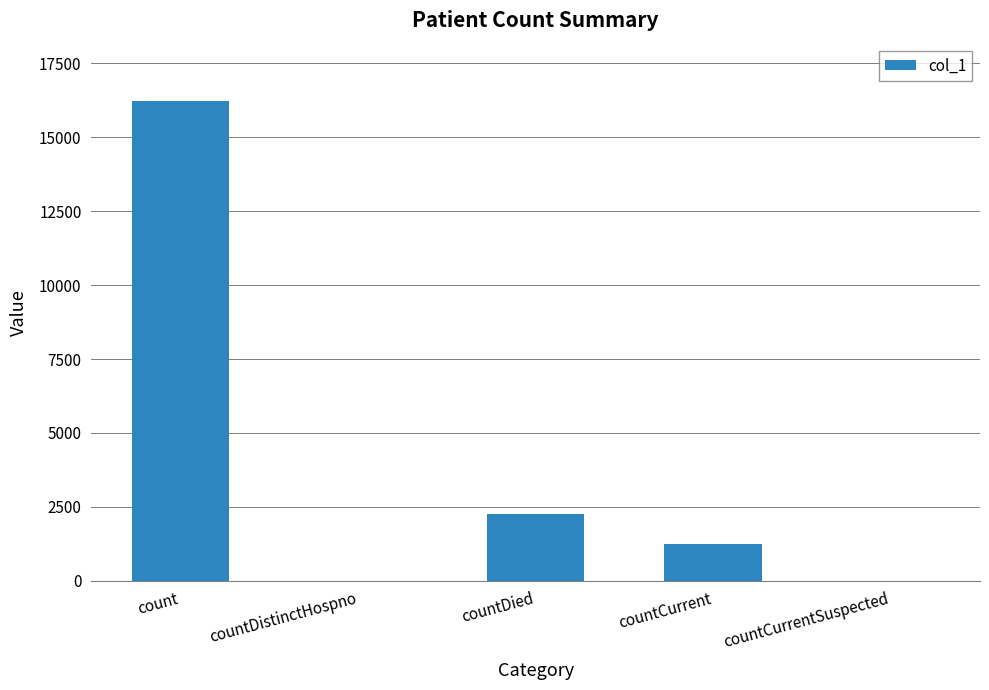

At which label is the value closest to 8111?

countDied